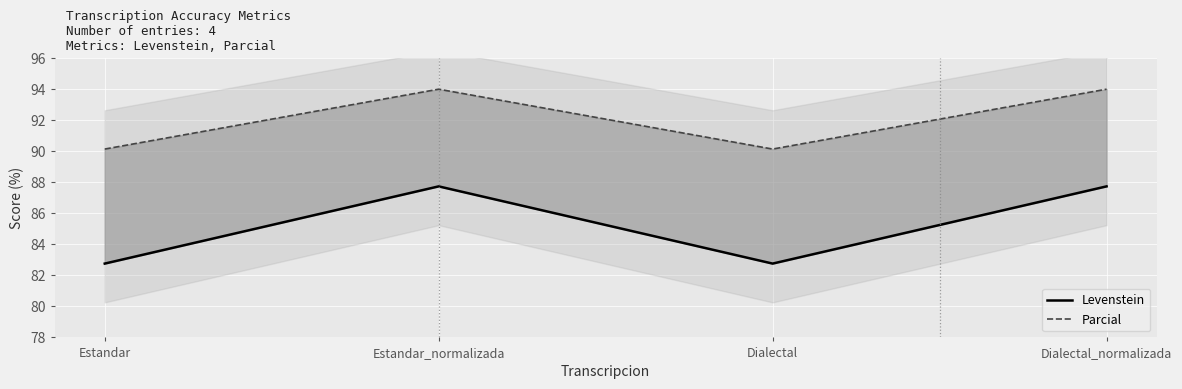

What is the difference between the highest and lowest values at Dialectal?

7.4